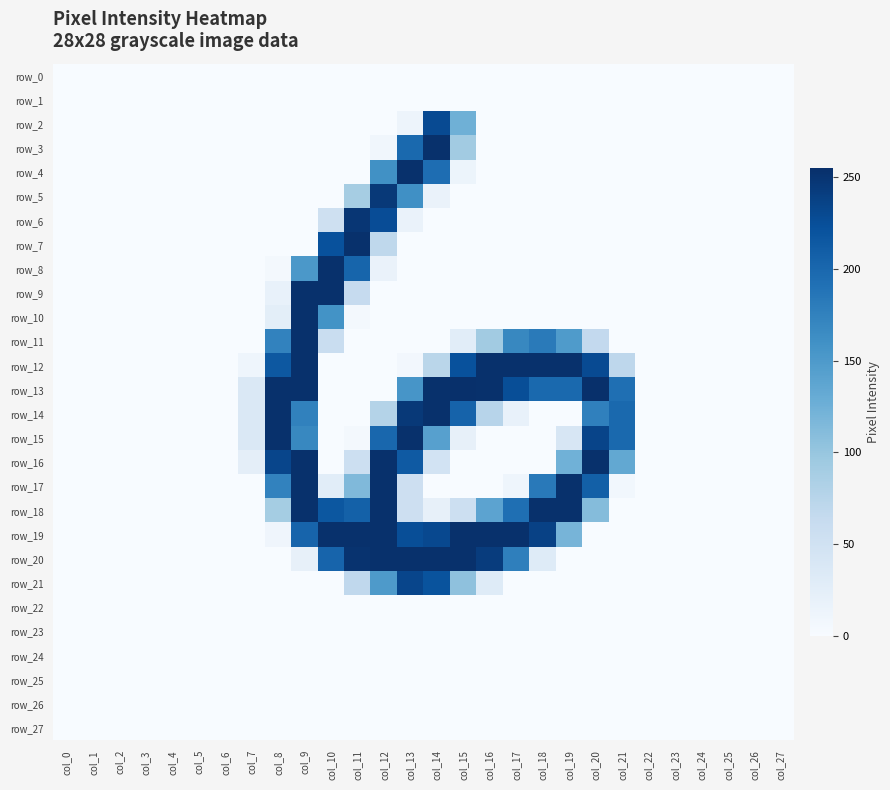

What is the total value across all series at col_15?

1628